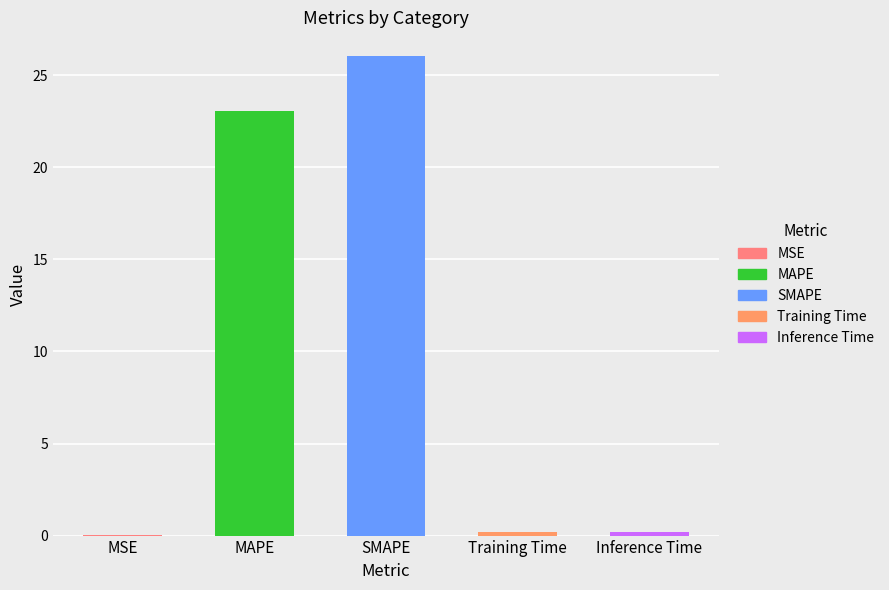

What is the difference between the values at Training Time and MSE?

0.1